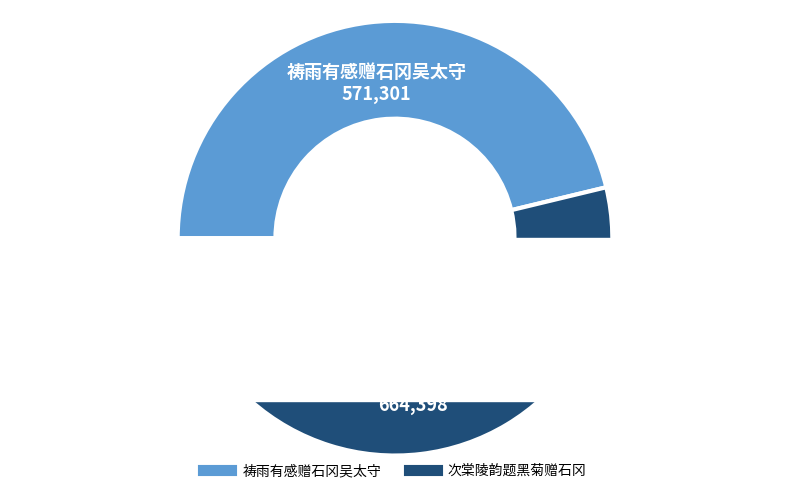

To the nearest percent, what is the average slice percentage?

50%